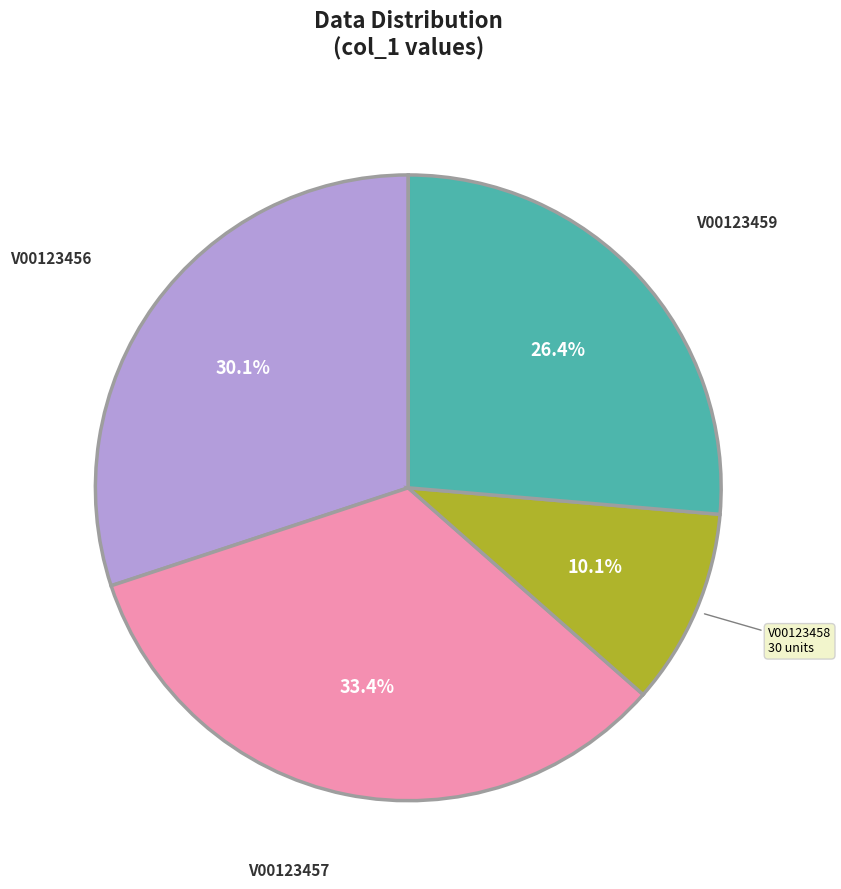

To the nearest percent, what is the difference between the largest and smallest slice percentages?

23%